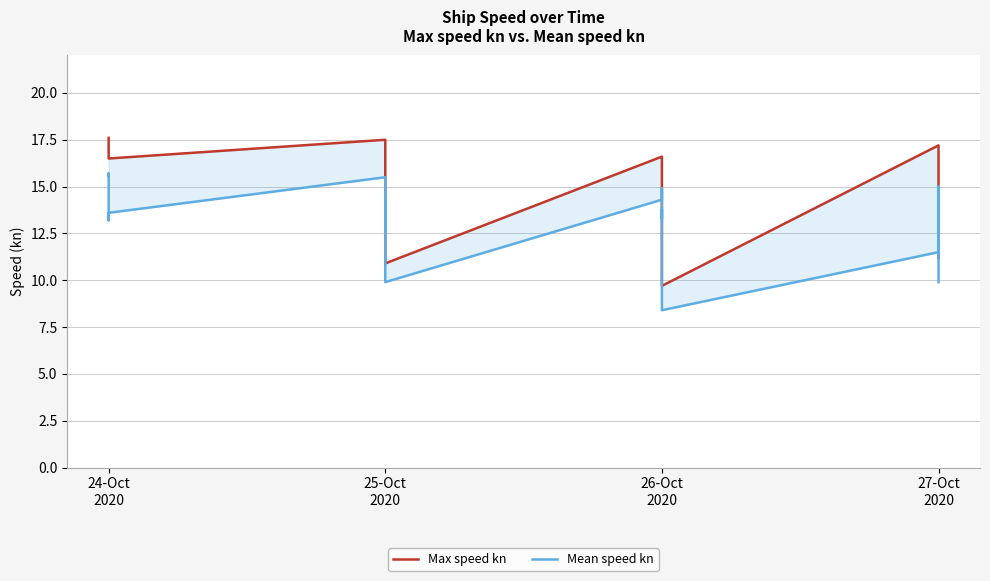

True or false: Max speed kn and Mean speed kn intersect in this chart.

False